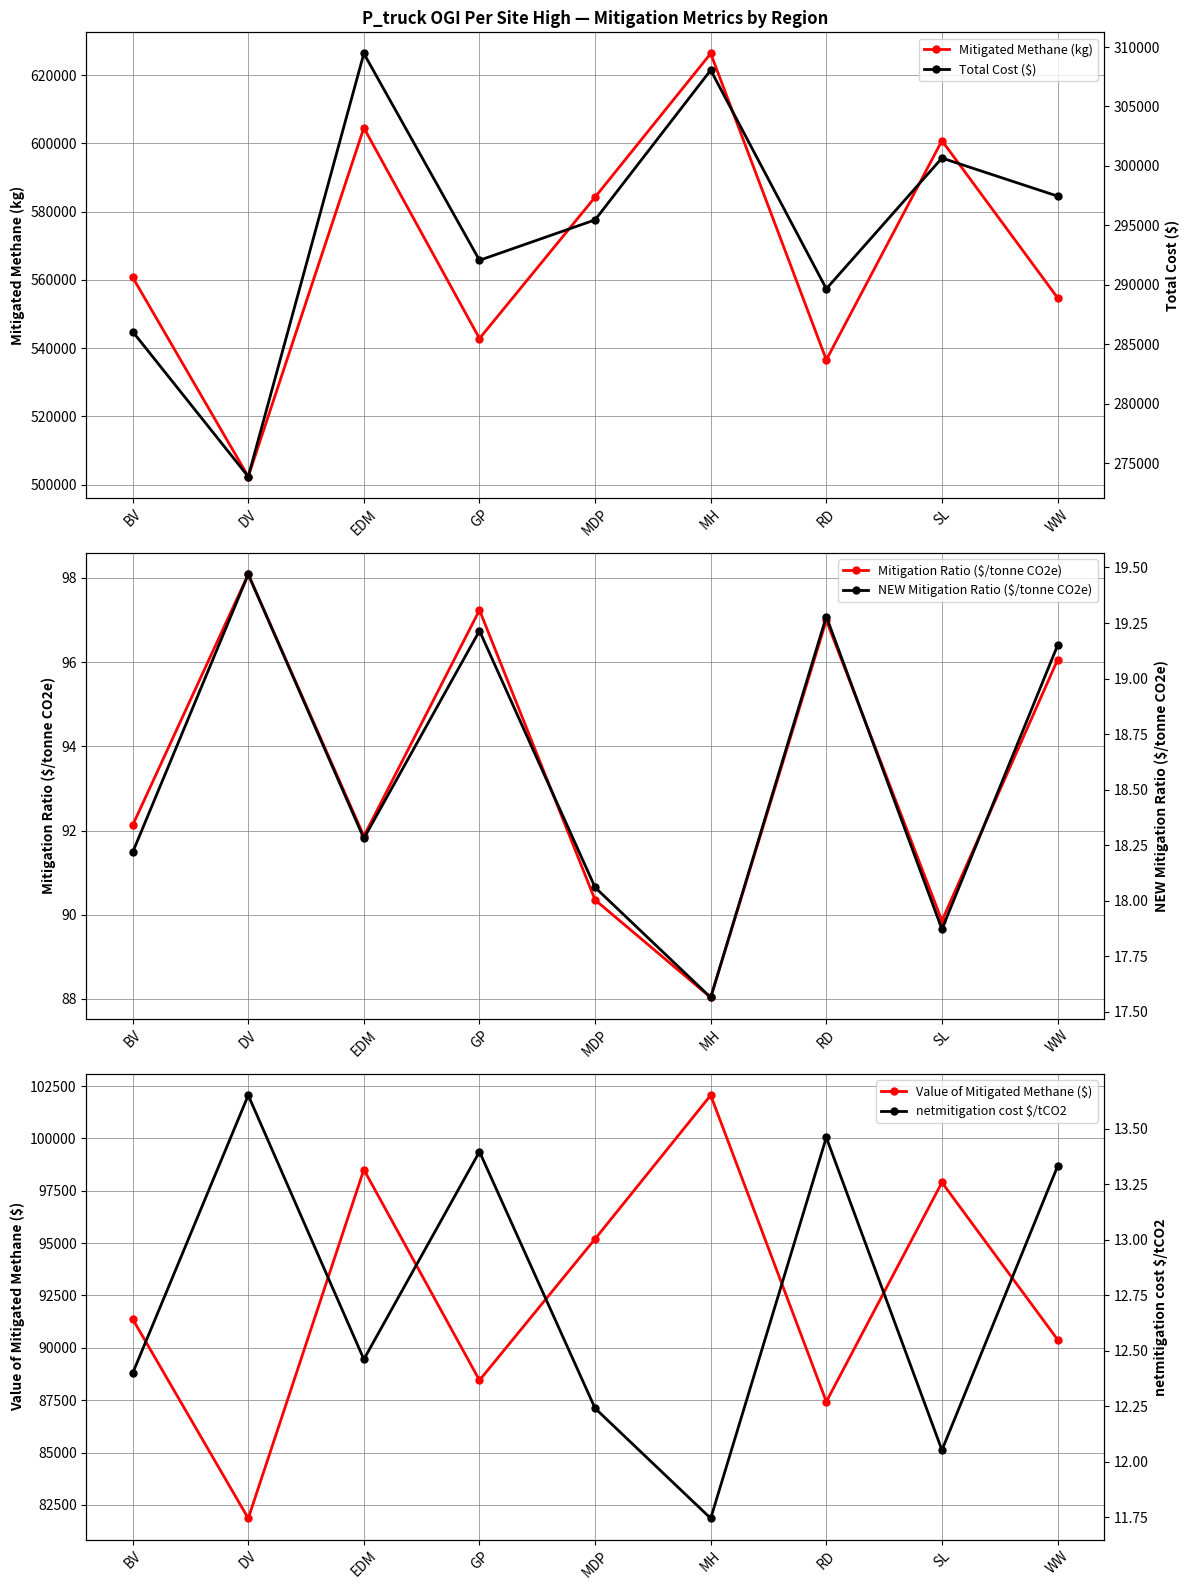

Where is Total Cost ($) nearest to the value 291660?

GP